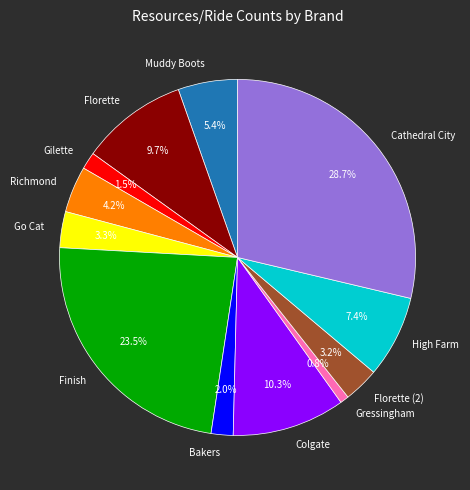

To the nearest percent, what is the combined percentage of Colgate and Cathedral City?

39%